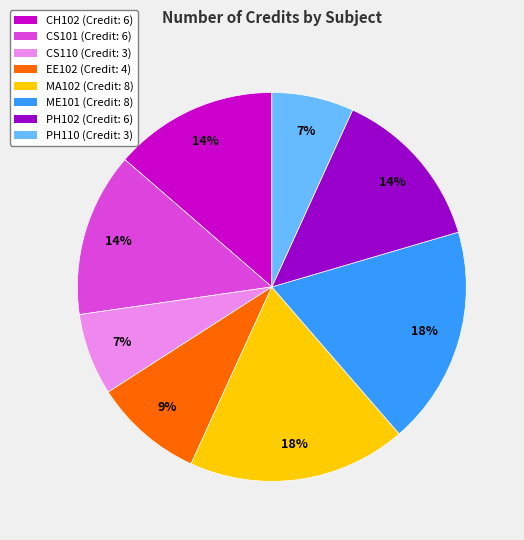

Which has a higher value, PH102 (Credit: 6) or CS110 (Credit: 3)?

PH102 (Credit: 6)